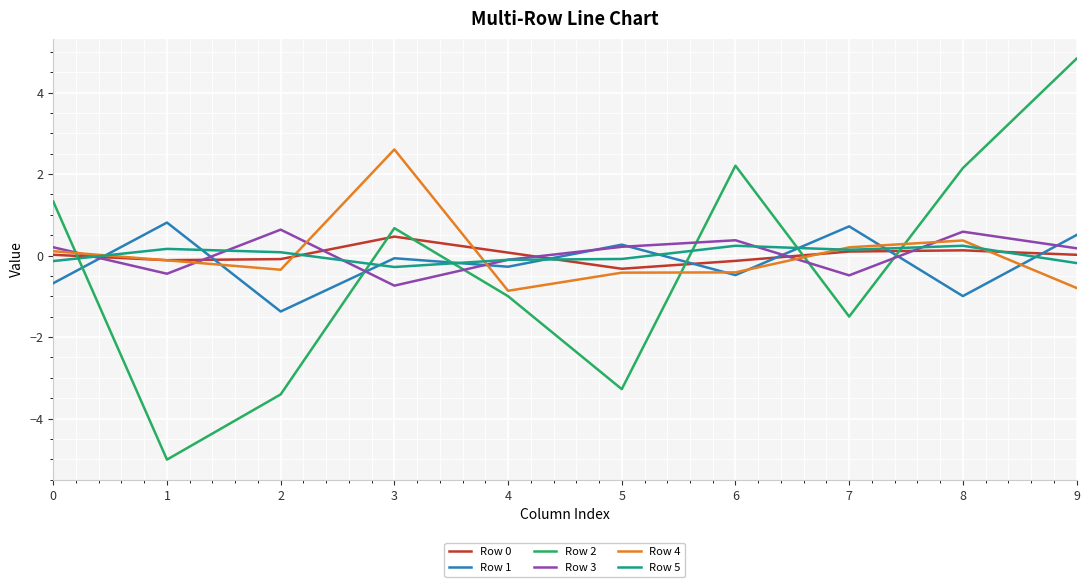

Which series ends up on top after the final intersection of Row 2 and Row 4?

Row 2